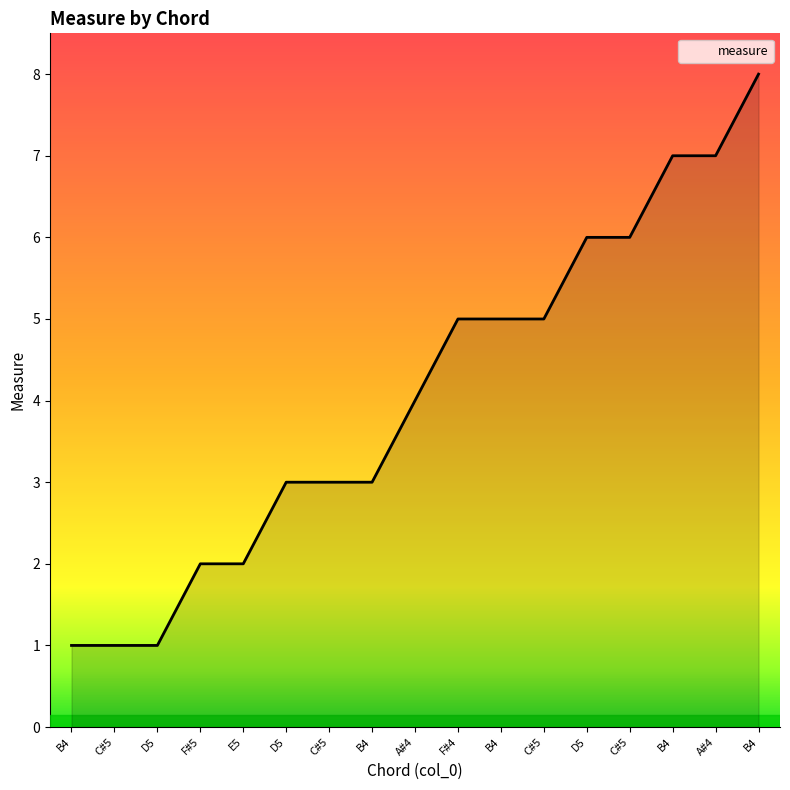

Does the chart have visible grid lines?

No